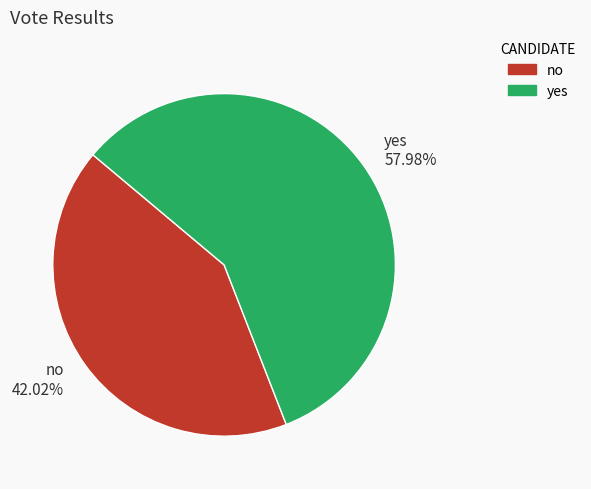

Is there a majority slice in this chart?

Yes